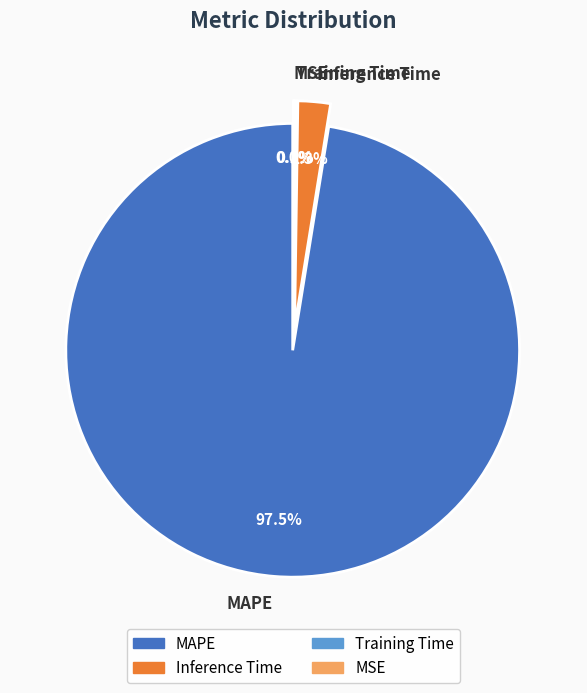

Count the number of slices in the pie.

4